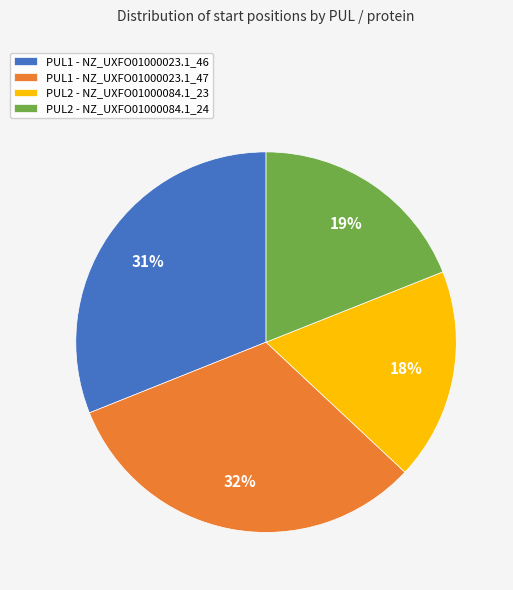

Is it true that PUL2 - NZ_UXFO01000084.1_24 is 19% of the pie?

True